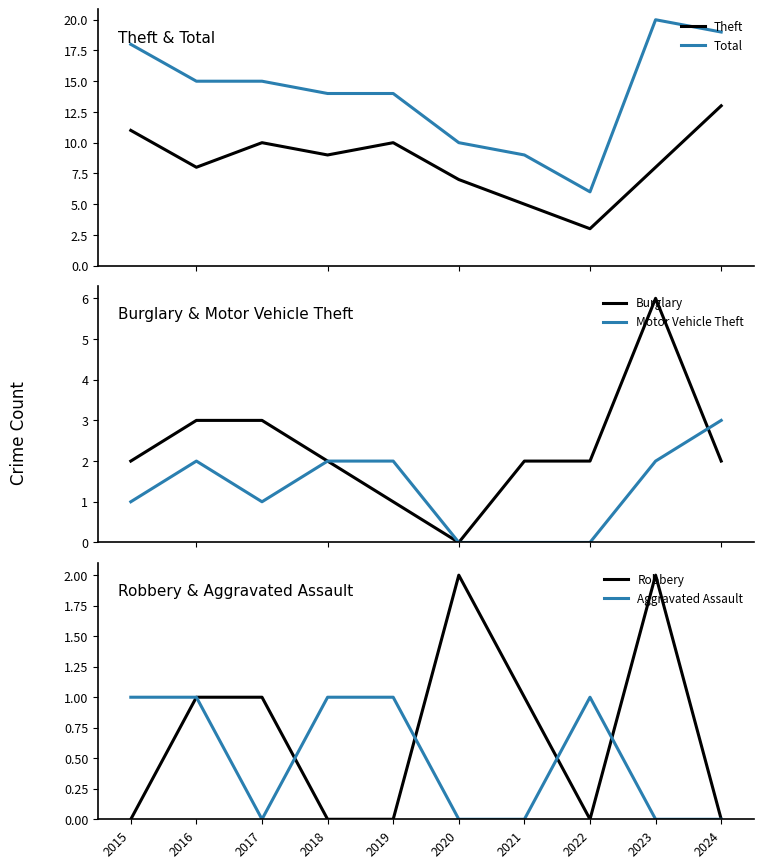

At how many categories does at least one series exceed 2?

10